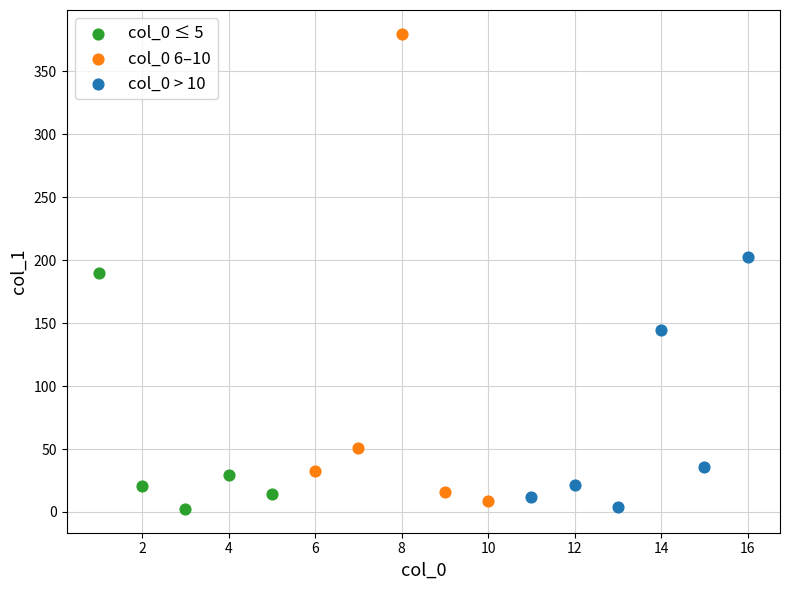

Which series contains the highest Y value?

col_0 6–10